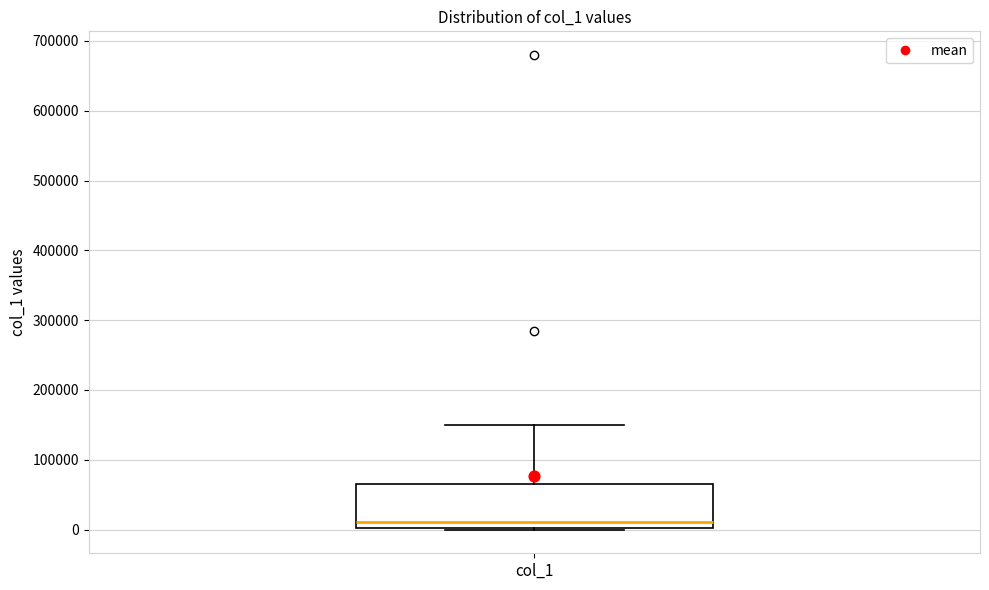

Transcribe this box plot: give where the median line is, the range the box spans, and where the two whiskers end, as read against the y-axis. The values are not printed on the chart, so give them approximately, as read against the axis.

median 10000, box 0 to 60000, whiskers 0 to 150000